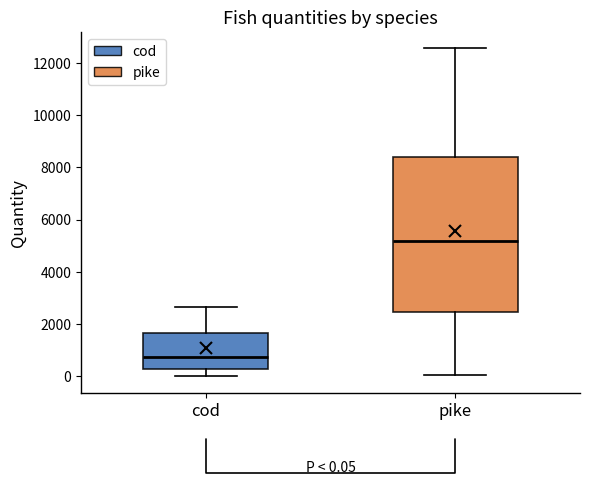

Which box is the tallest, from its lower edge to its upper edge?

pike